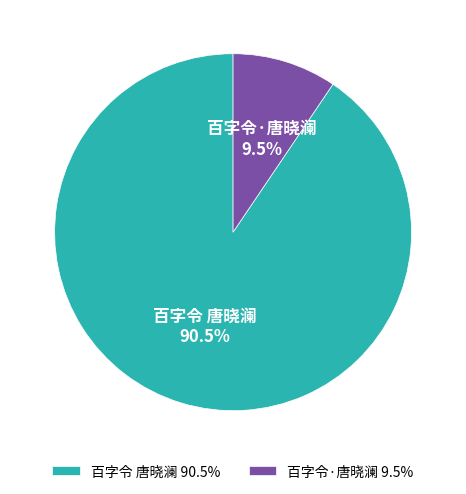

What percentage is NOT represented by 百字令·唐晓澜 9.5%?

90.5%